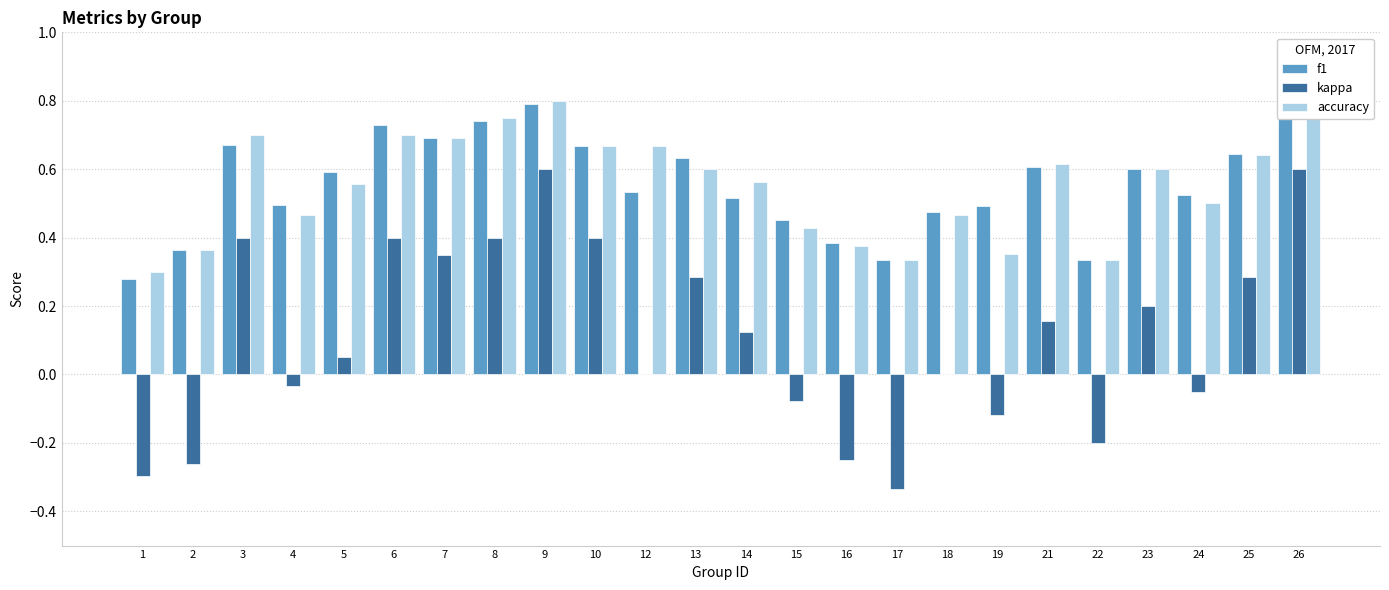

Rank the categories by f1 value from lowest to highest.

1, 17, 22, 2, 16, 15, 18, 19, 4, 14, 24, 12, 5, 23, 21, 13, 25, 10, 3, 7, 6, 8, 9, 26